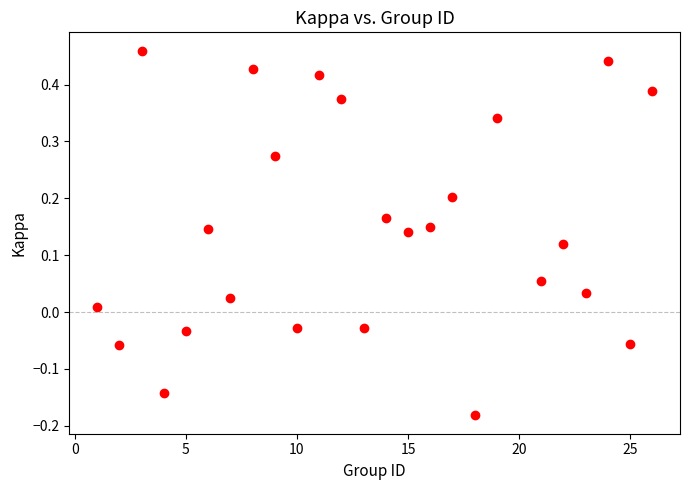

What is the range of X values (max minus min)?

25.0